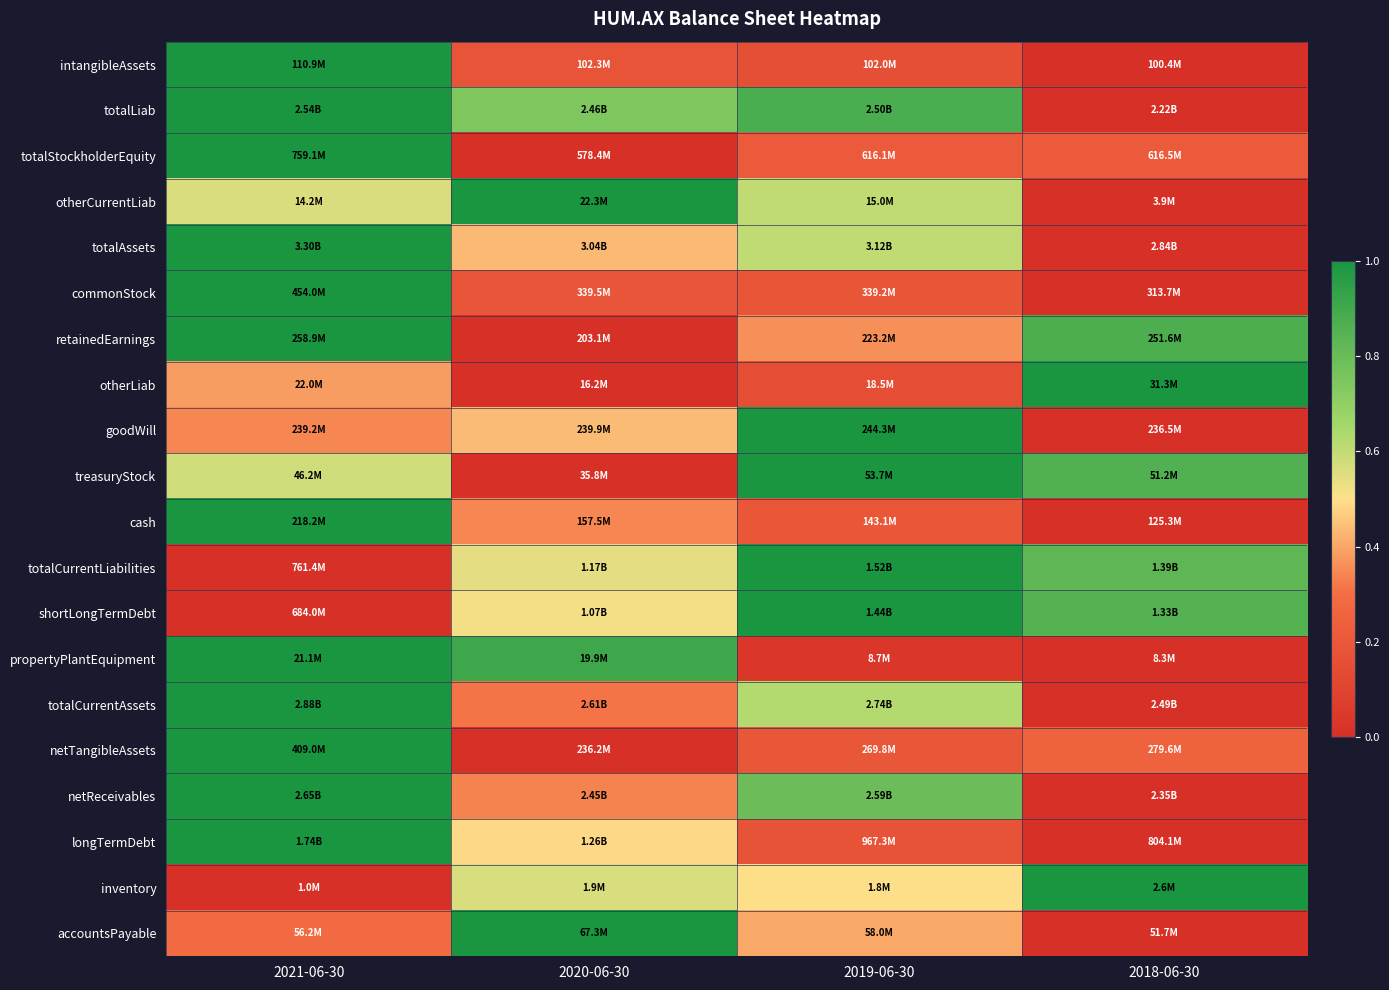

Count the number of categories in the chart.

4